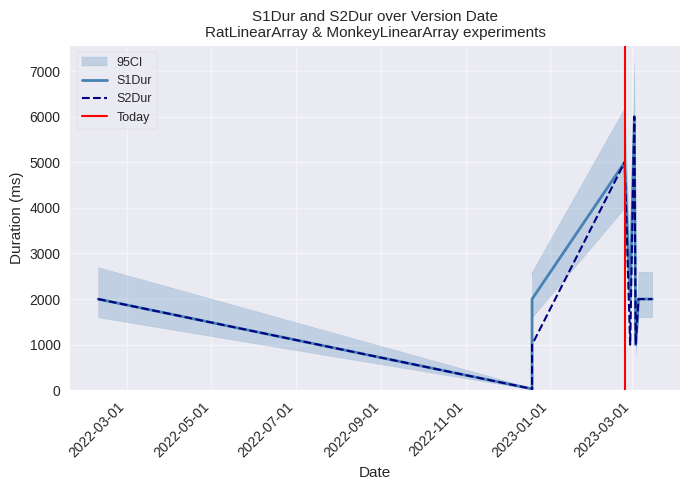

What is the label of the 13th point from the left?

2023-03-06